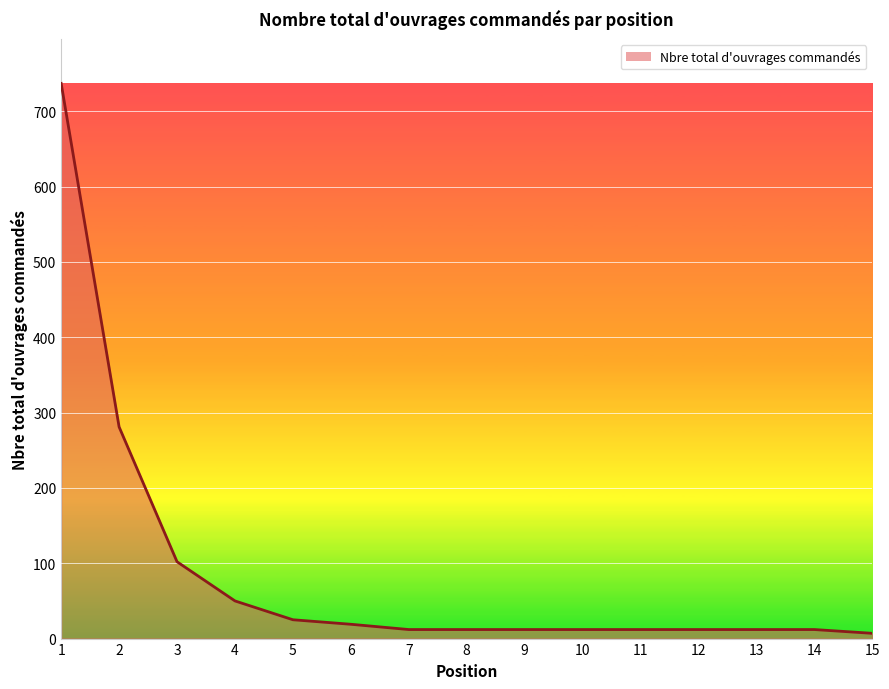

What is the difference between the maximum and minimum values?

730